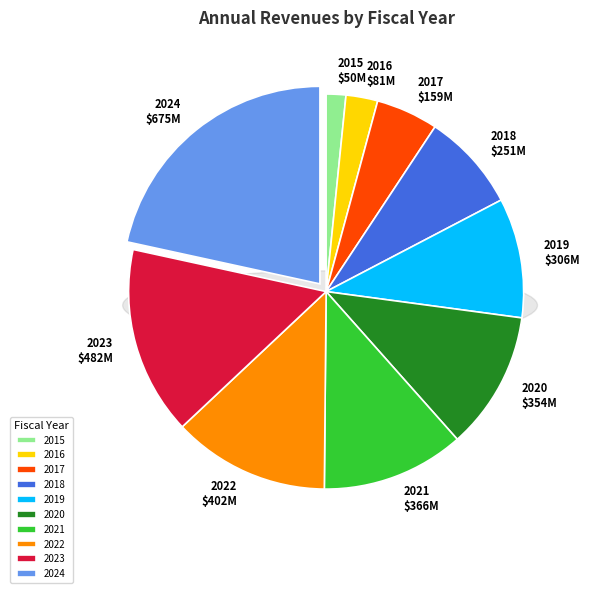

Is the sum of 2021 and 2017 greater than half?

No